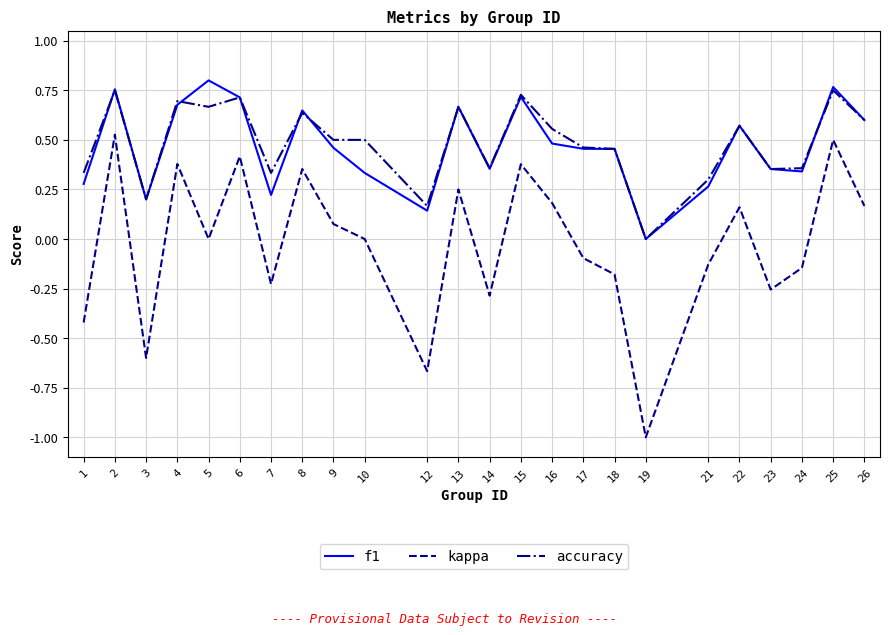

True or false: accuracy has more than 1 interior local peaks.

True